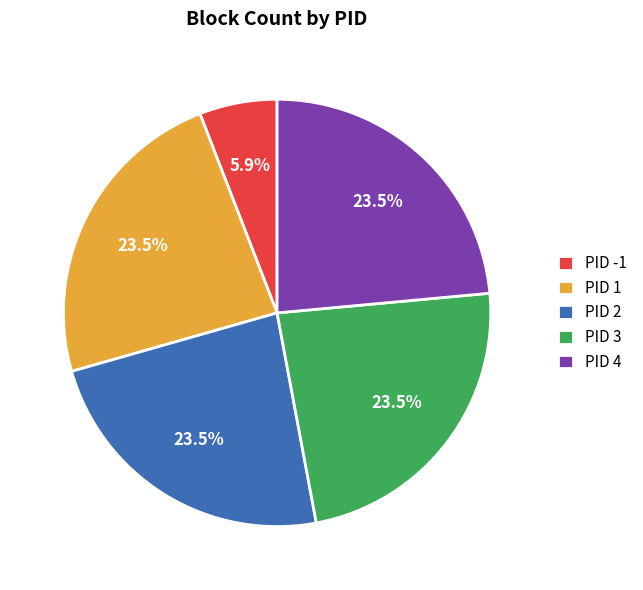

Approximately how many times larger is the value at PID 3 compared to PID 1?

1.0